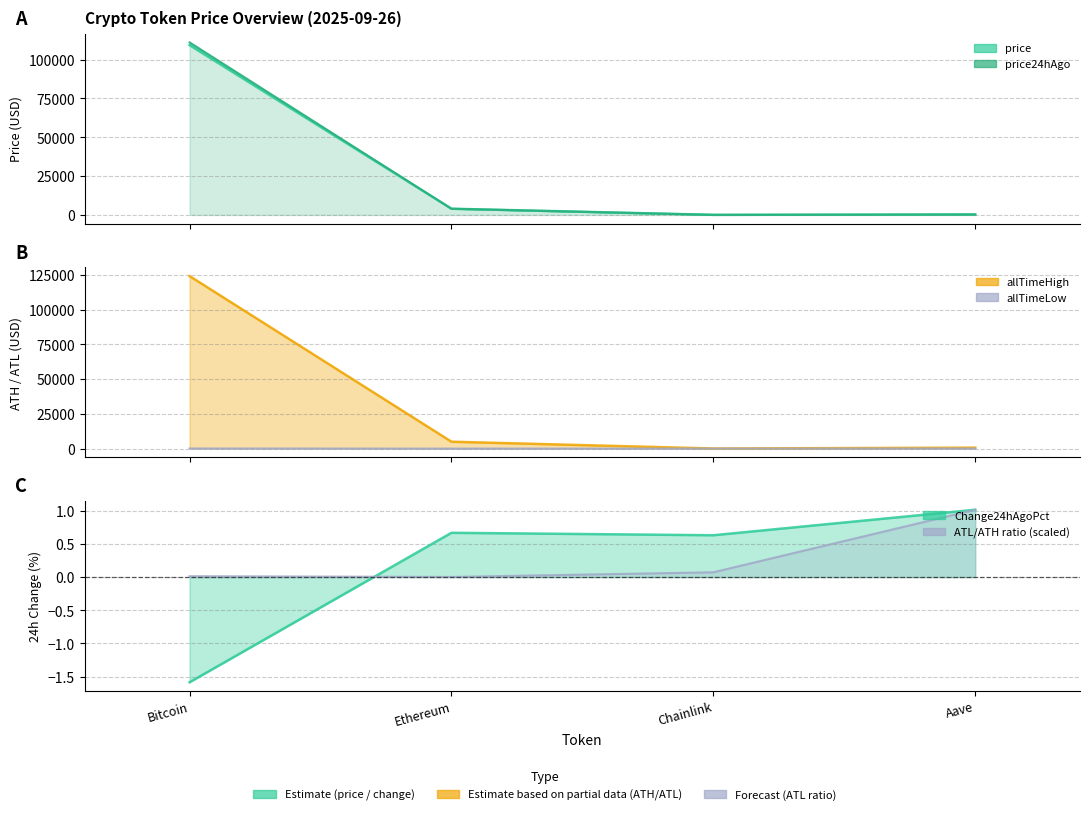

What are all the series names shown in the legend?

price, price24hAgo, allTimeHigh, allTimeLow, Change24hAgoPct, ATL/ATH ratio (scaled)